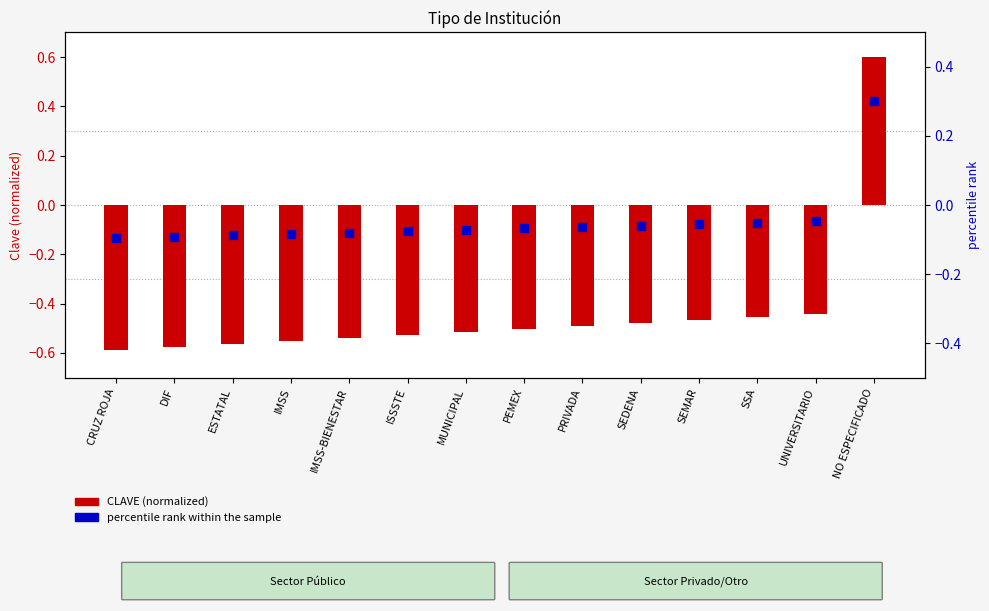

Which series reaches the minimum Y coordinate?

CLAVE (normalized)